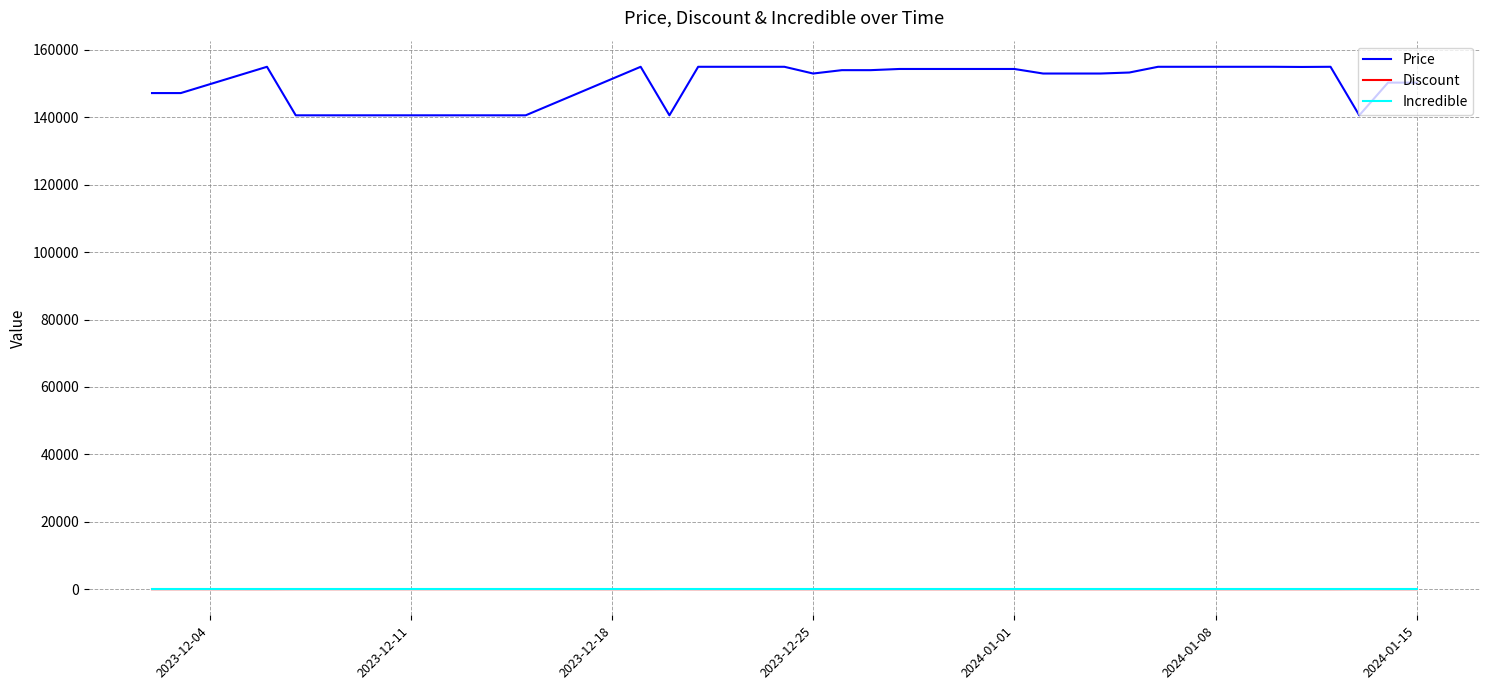

Which series has the largest total across all categories?

Price